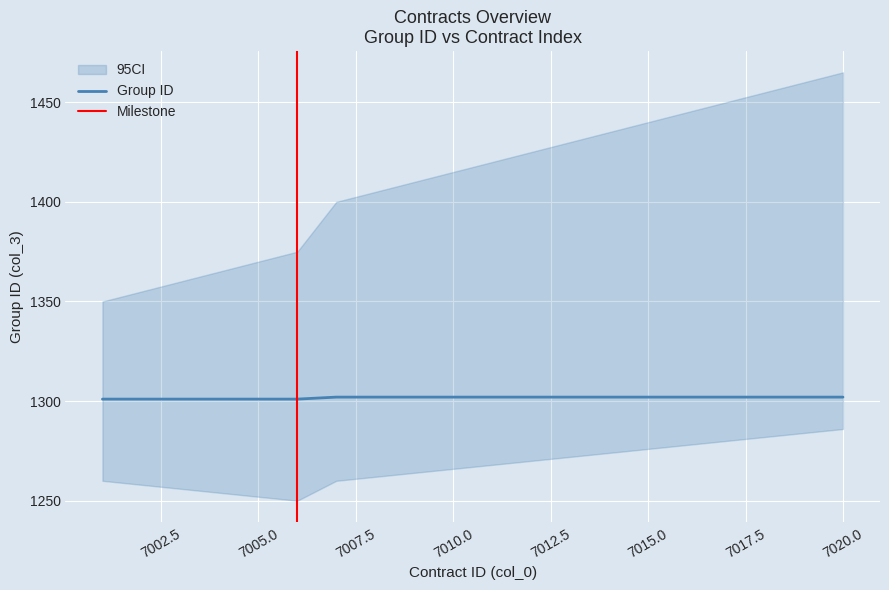

Does the chart display data point markers on the line(s)?

No